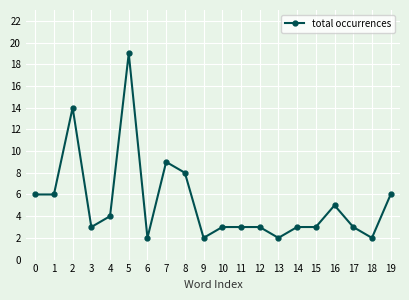

What is the value of the 8th point from the left?

9